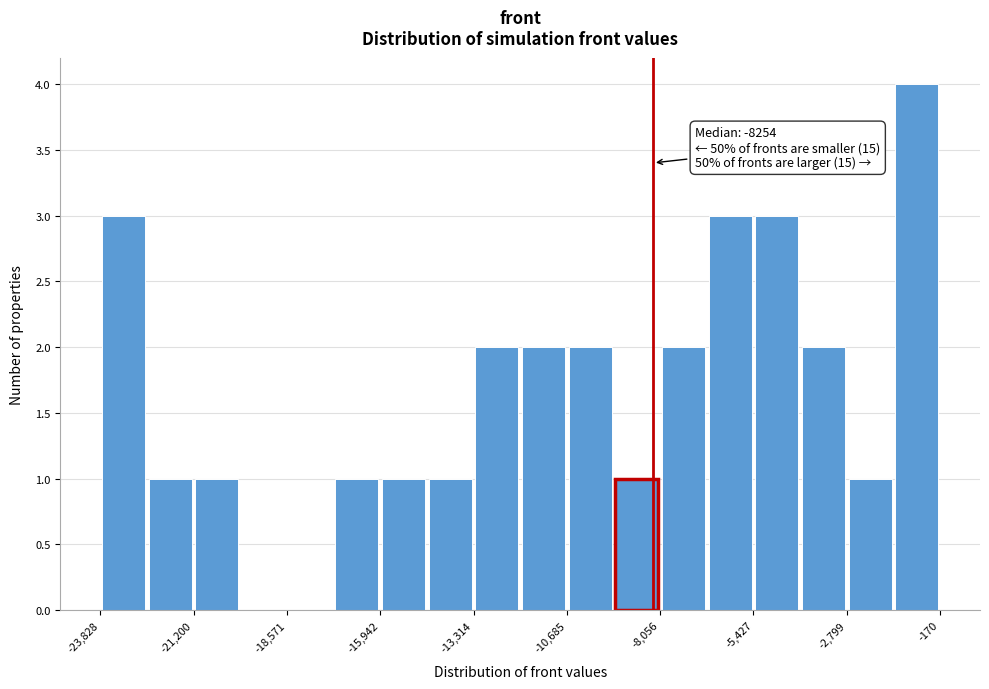

Read against the x-axis, roughly where is the centre of the tallest bar?

-1000